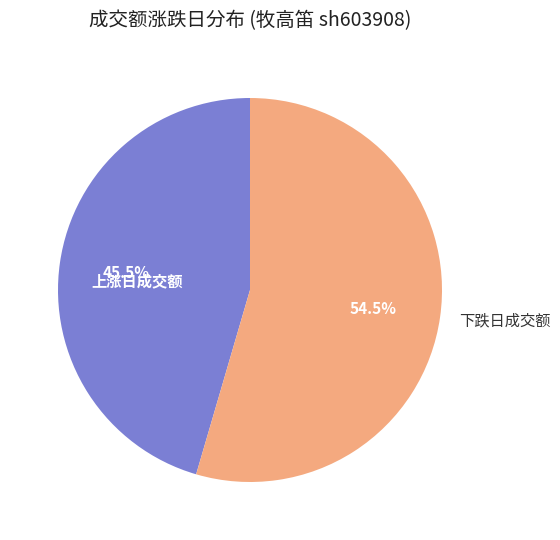

Do 下跌日成交额 and 上涨日成交额 together represent more than half of the pie?

Yes